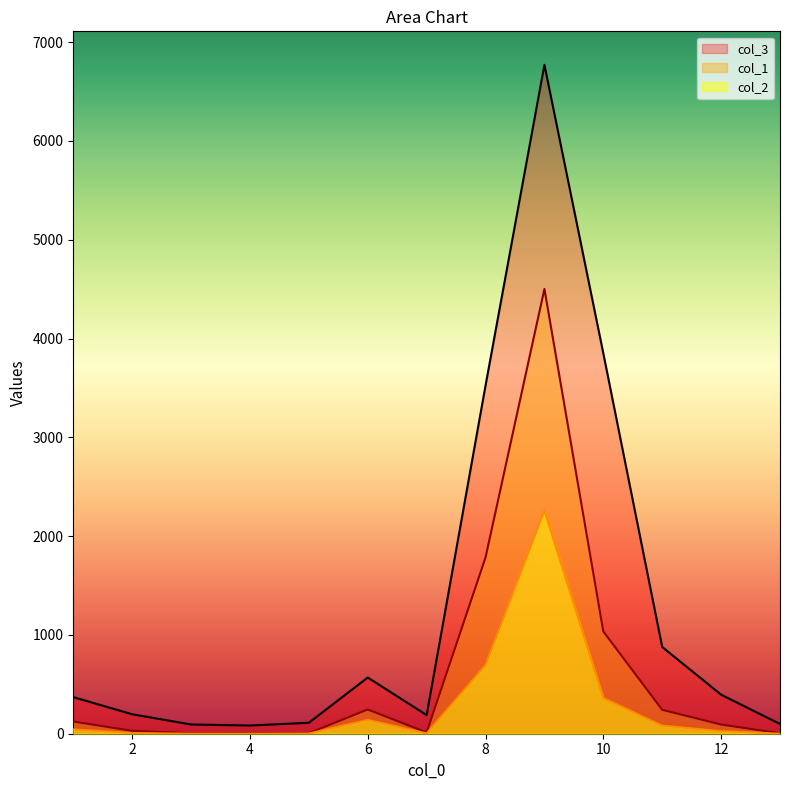

What is the value of the col_3 point at the 8th from the left?

3524.2